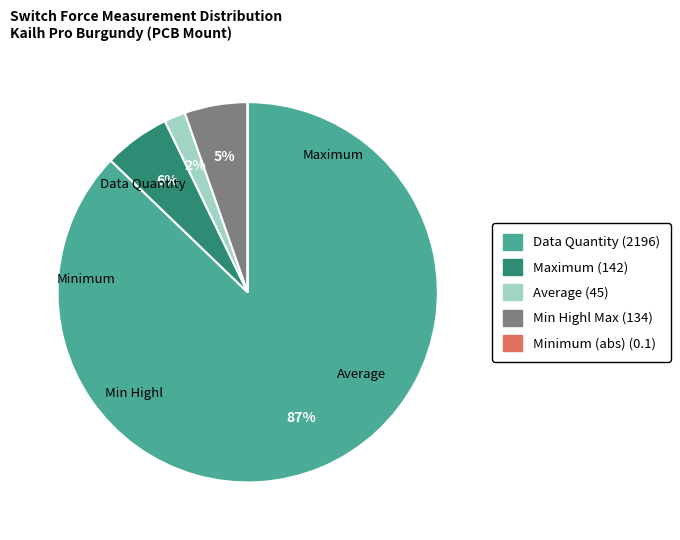

Is there any slice that represents more than half of the pie?

Yes